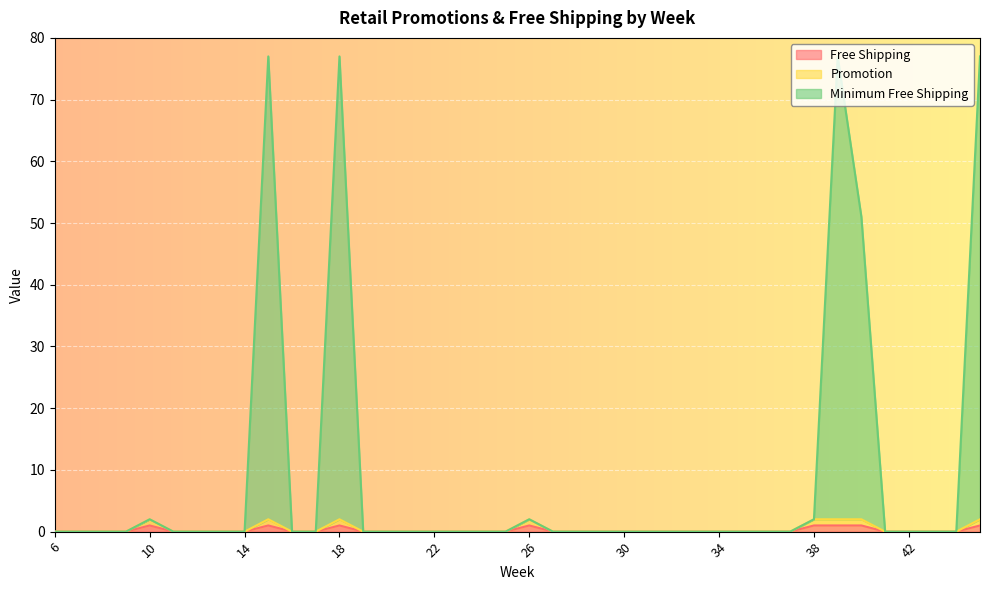

Reading left to right, transcribe all the data shown in this chart.

Free Shipping: 0	0	0	0	1	0	0	0	0	1	0	0	1	0	0	0	0	0	0	0	1	0	0	0	0	0	0	0	0	0	0	0	1	1	1	0	0	0	0	1
Promotion: 0	0	0	0	2	0	0	0	0	2	0	0	2	0	0	0	0	0	0	0	2	0	0	0	0	0	0	0	0	0	0	0	2	2	2	0	0	0	0	2
Minimum Free Shipping: 0	0	0	0	2	0	0	0	0	77	0	0	77	0	0	0	0	0	0	0	2	0	0	0	0	0	0	0	0	0	0	0	2	77	51	0	0	0	0	77